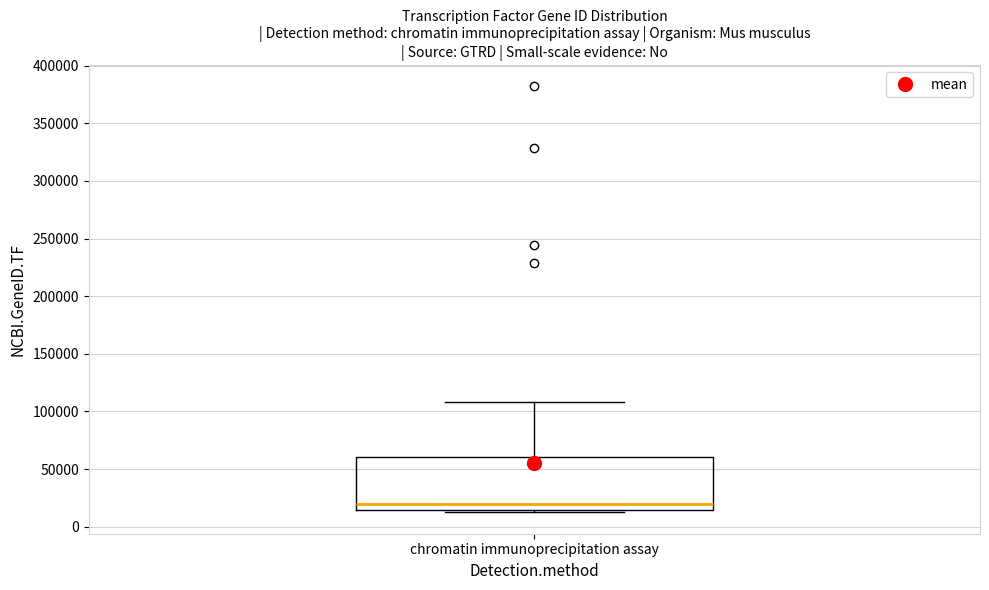

Read this box plot against the y-axis: the position of the median line, the range covered by the box, and the ends of both whiskers. The values are not printed on the chart, so give them approximately, as read against the axis.

median 20000, box 15000 to 60000, whiskers 10000 to 110000